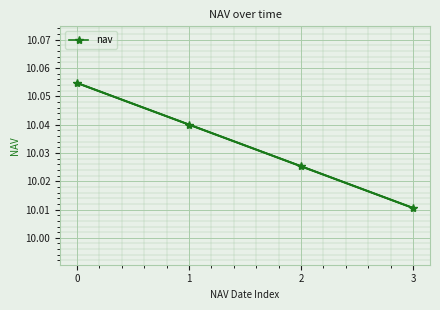

List the labels in order of value, largest first.

0, 1, 2, 3